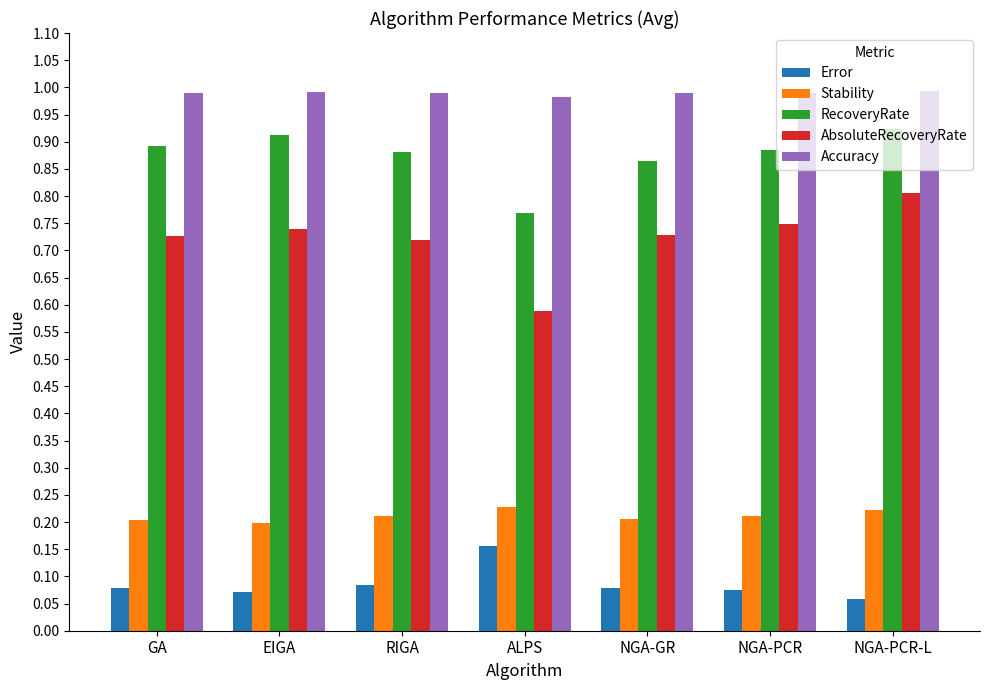

Which category has the lowest value in the RecoveryRate series?

ALPS